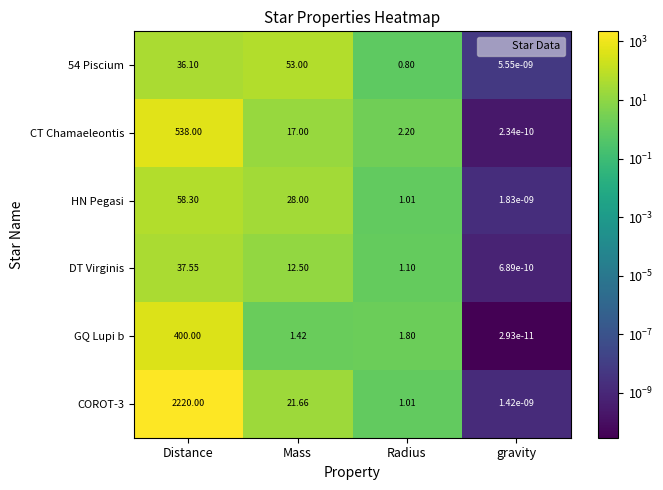

At how many categories does at least one series exceed 4?

2